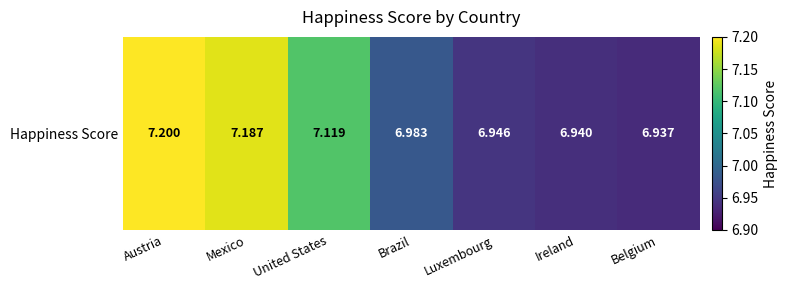

List the labels in order of value, largest first.

Austria, Mexico, United States, Brazil, Luxembourg, Ireland, Belgium